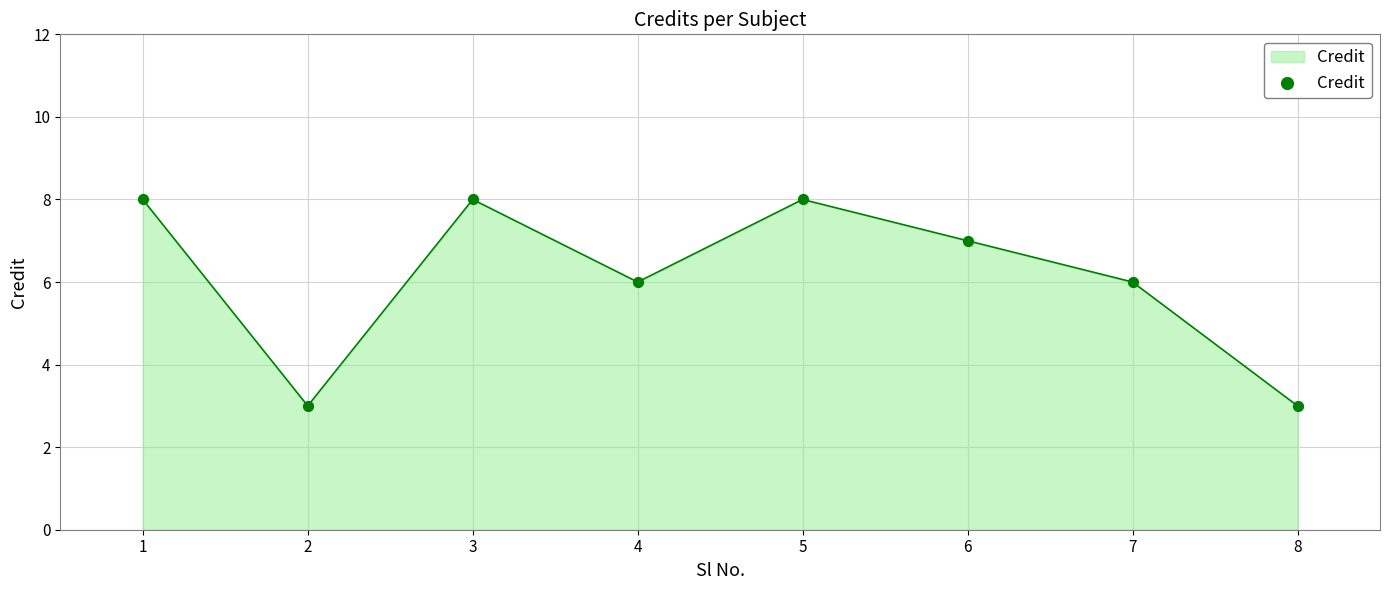

What is the ratio of the value at 5 to the value at 3?

1.0